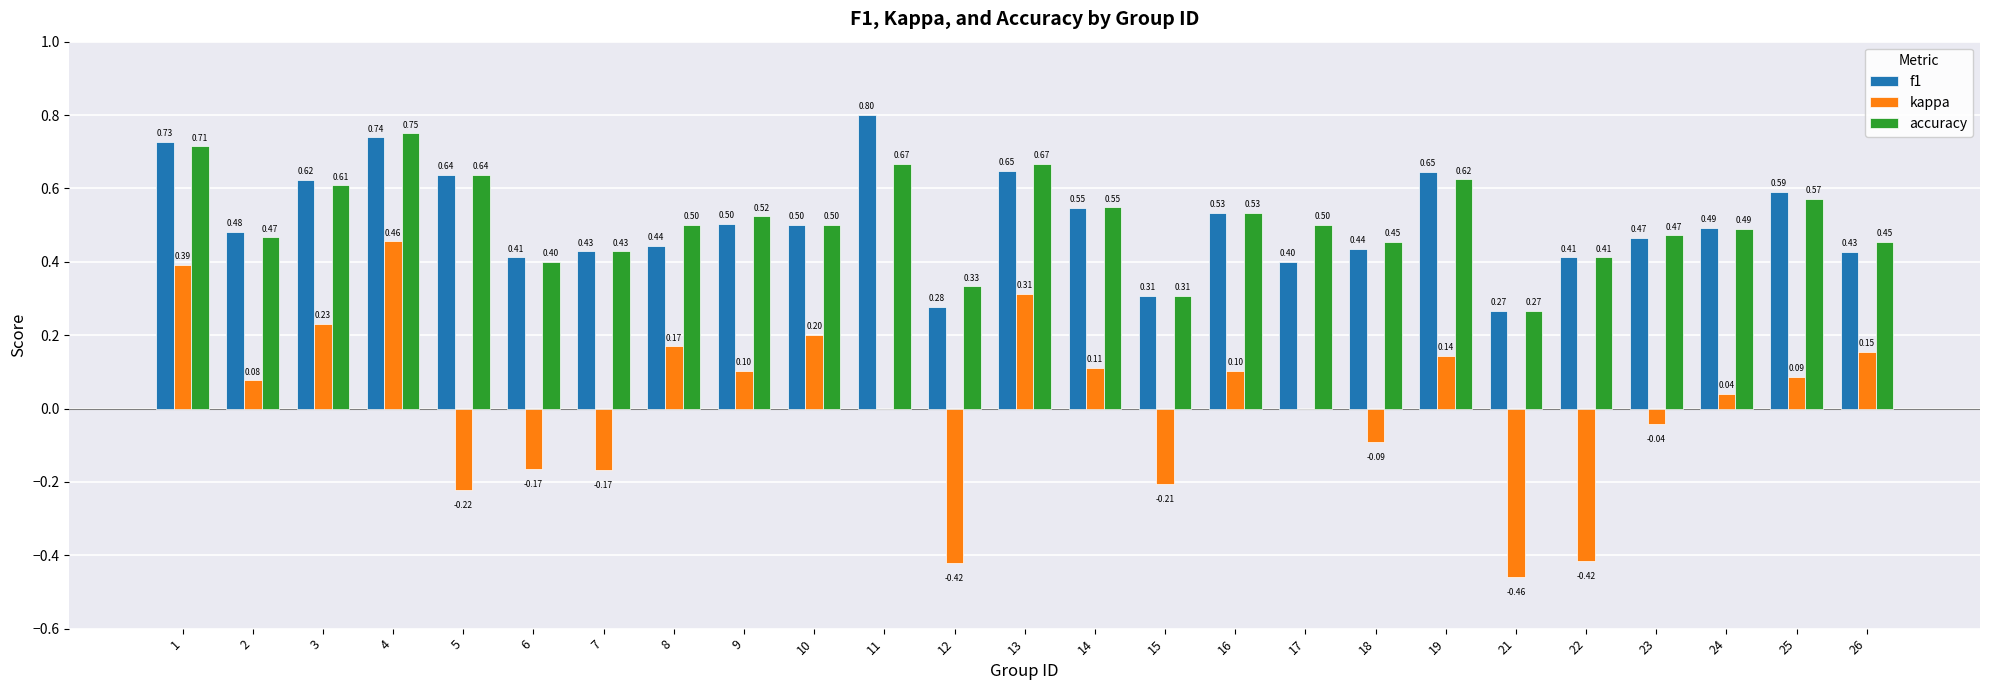

Which series has the widest spread of values?

kappa